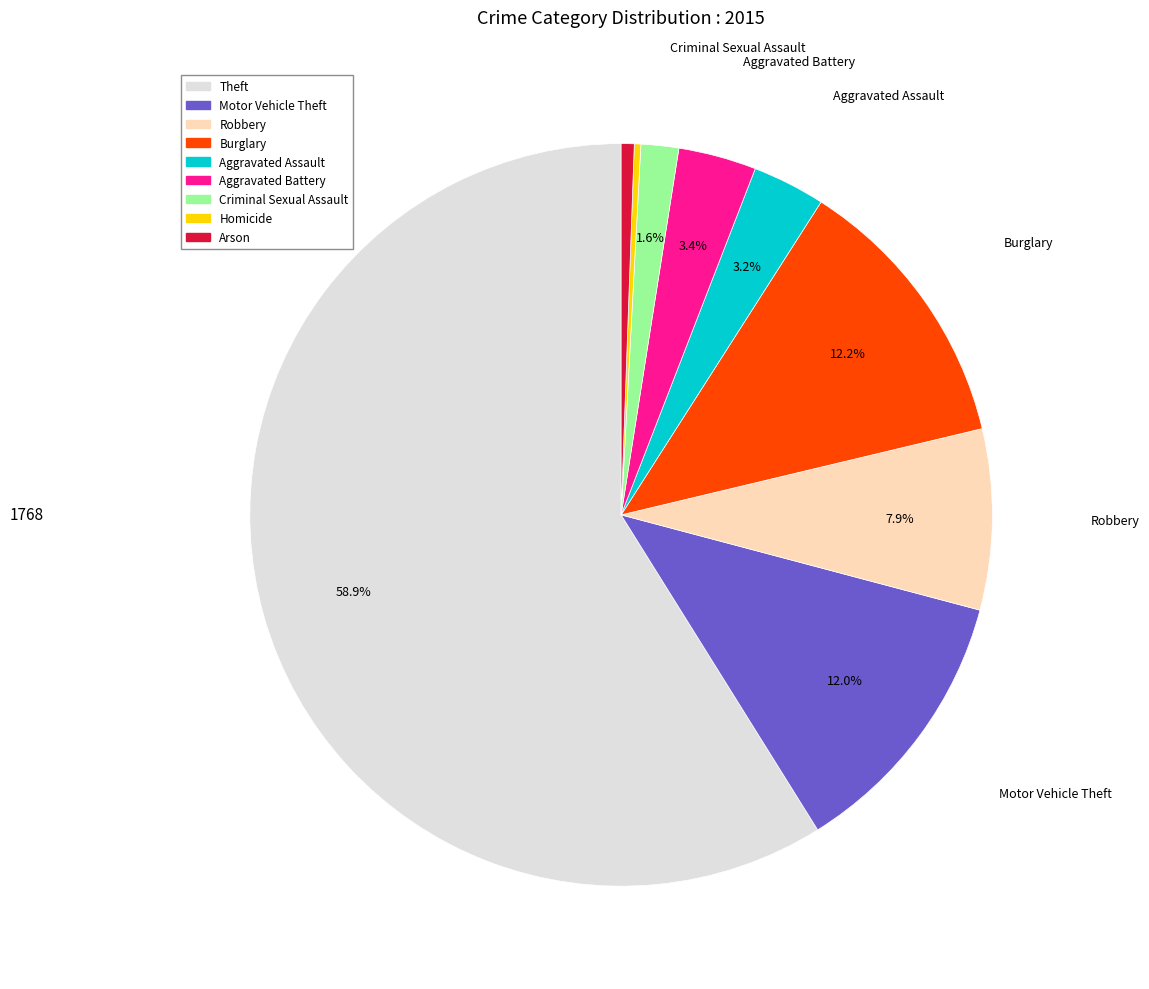

Is Theft the majority of the pie?

Yes